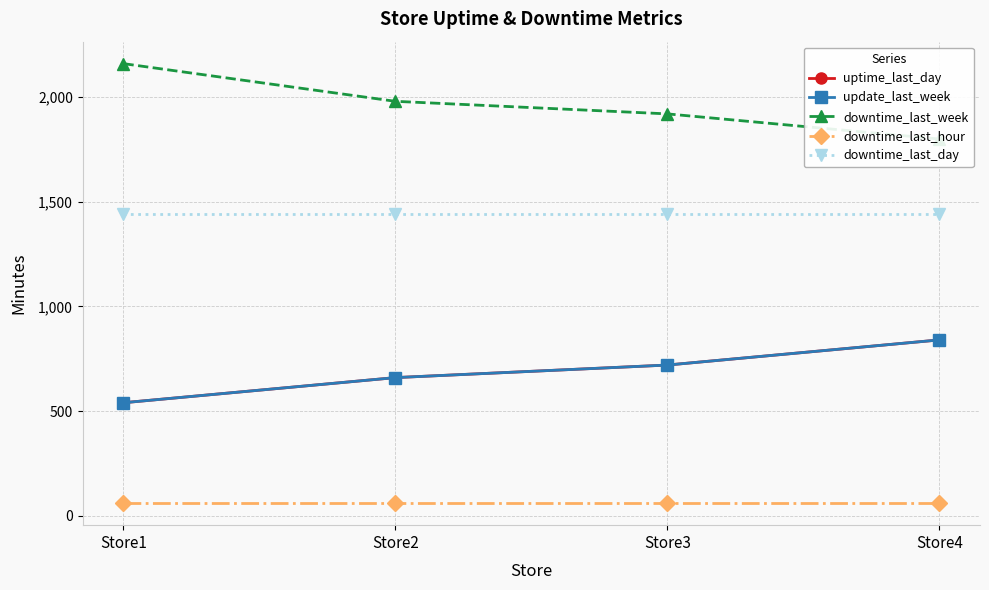

What is the difference between the highest and lowest values at Store1?

2100